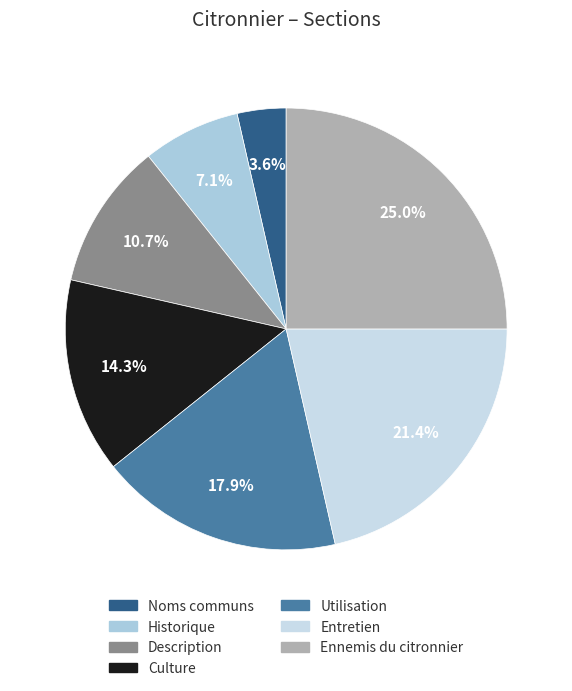

Does any single category account for the majority?

No